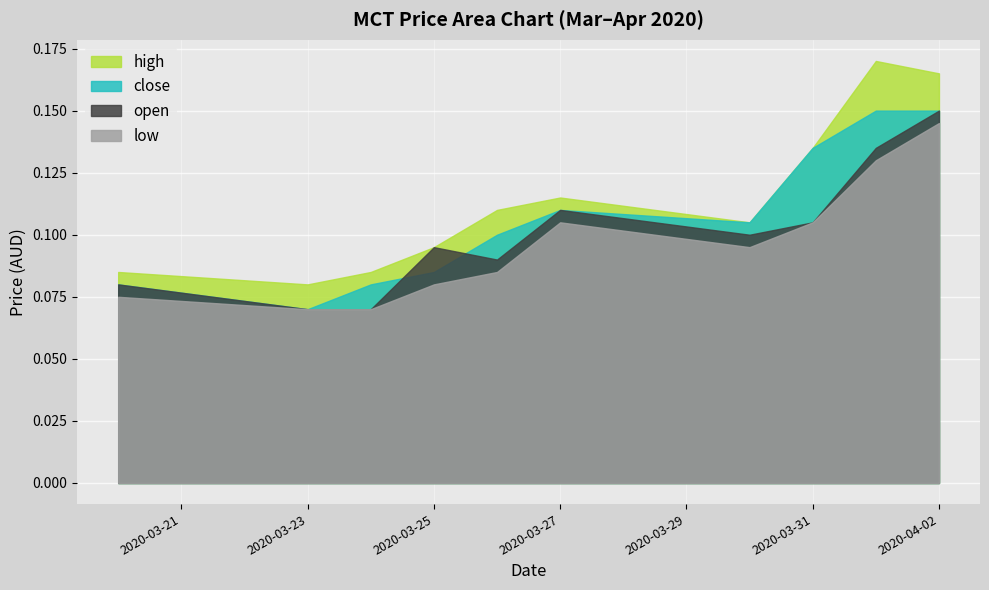

The low series shows 0.1 at 2020-03-25. True or false?

False